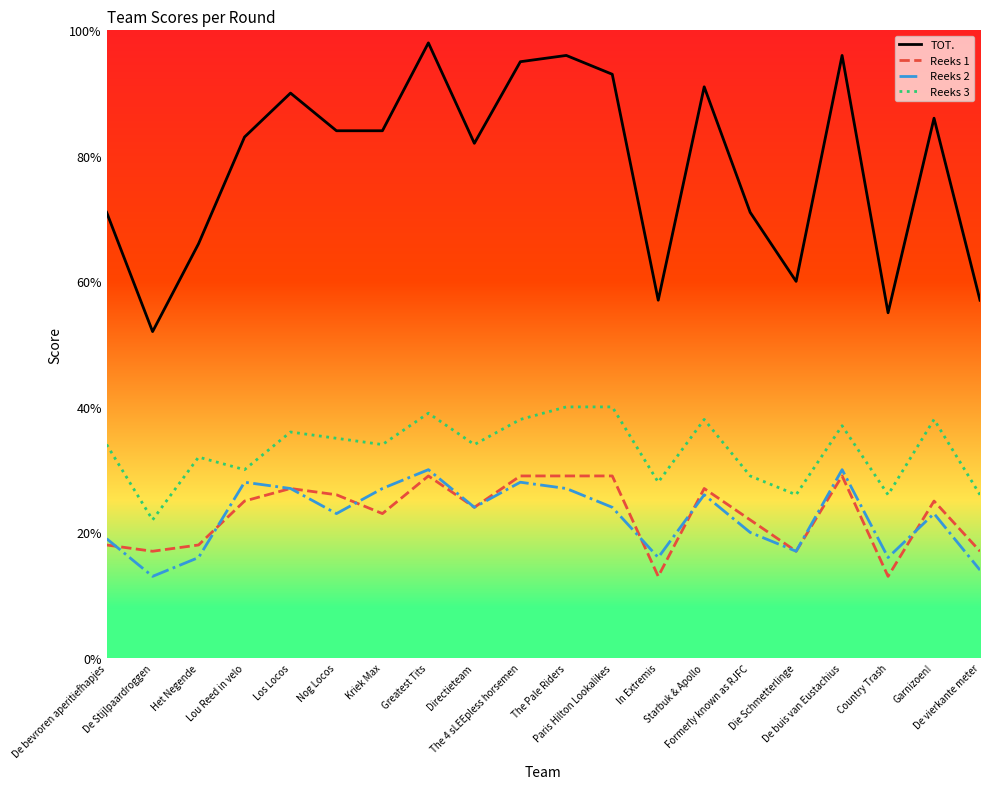

What is the lowest value of the Reeks 1 series?

13